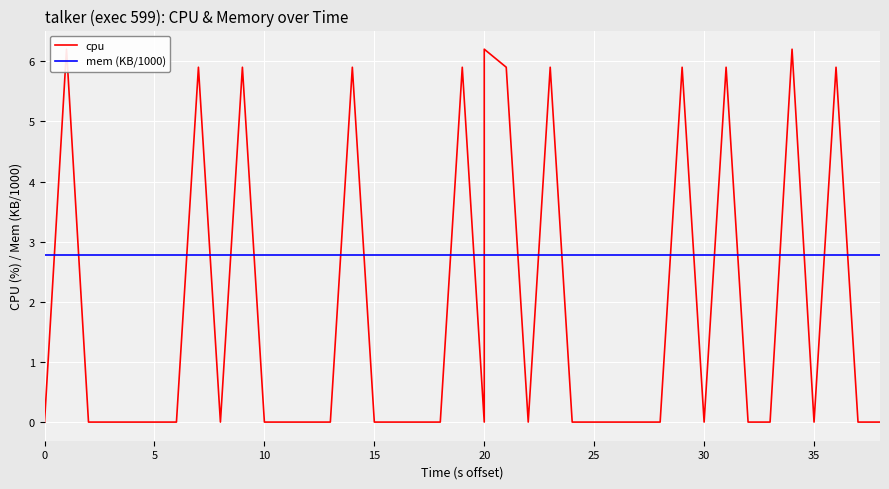

At how many categories does at least one series exceed 3?

12